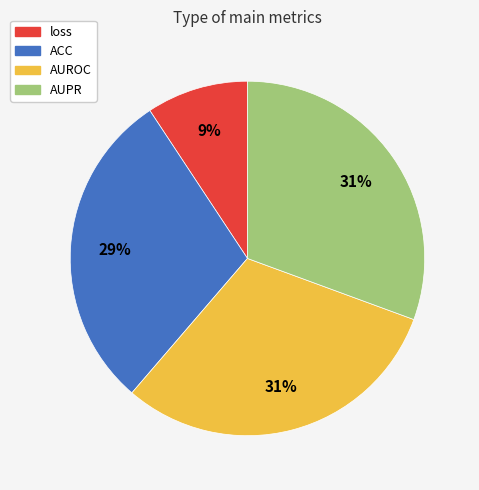

To the nearest percent, what is the average slice percentage?

25%